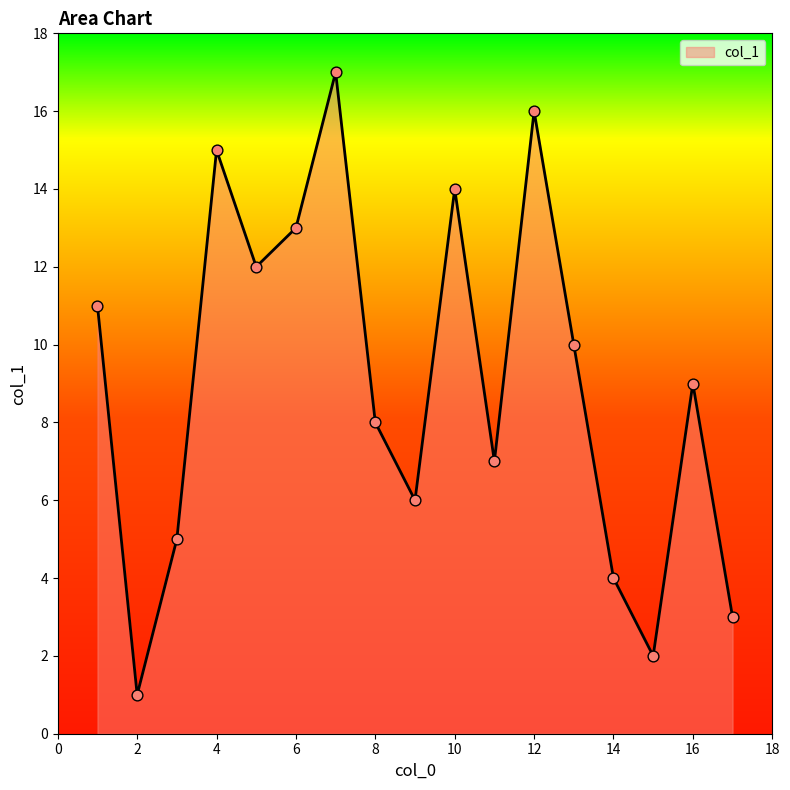

What is the greatest value displayed?

17